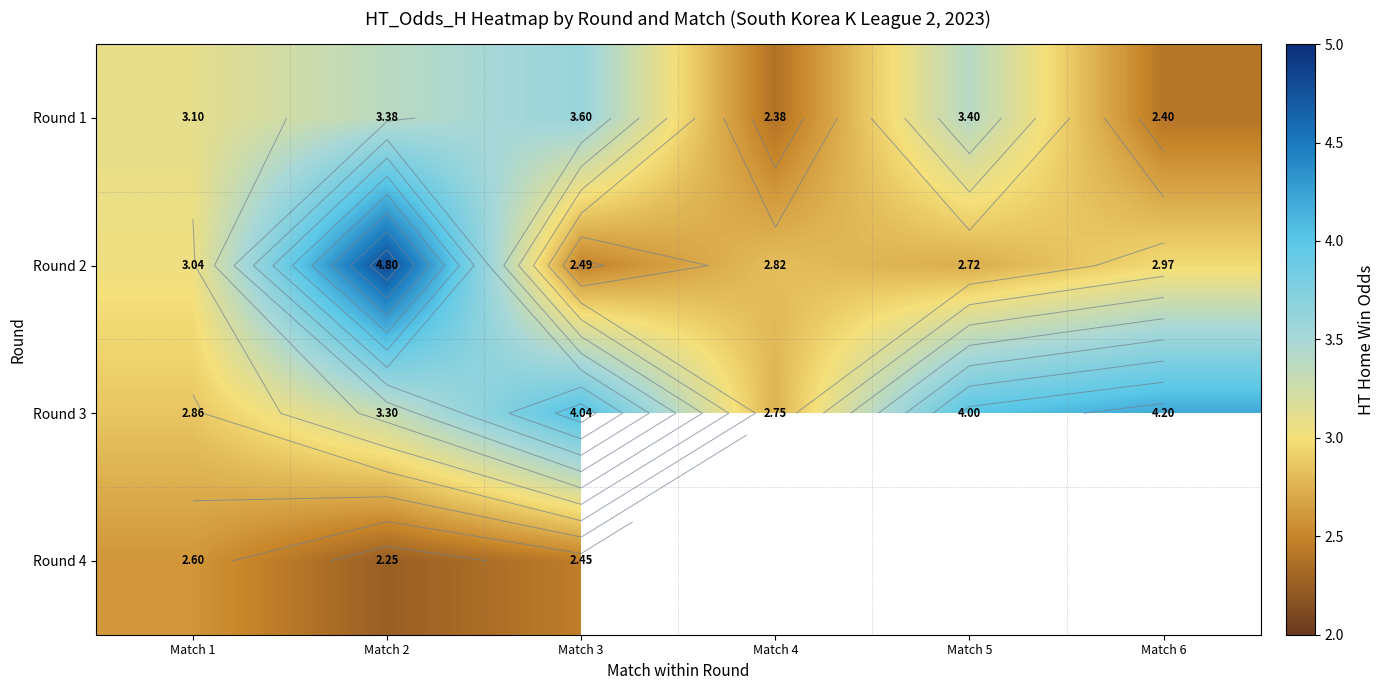

Is it true that Round 4 equals 3.8 at Match 3?

False